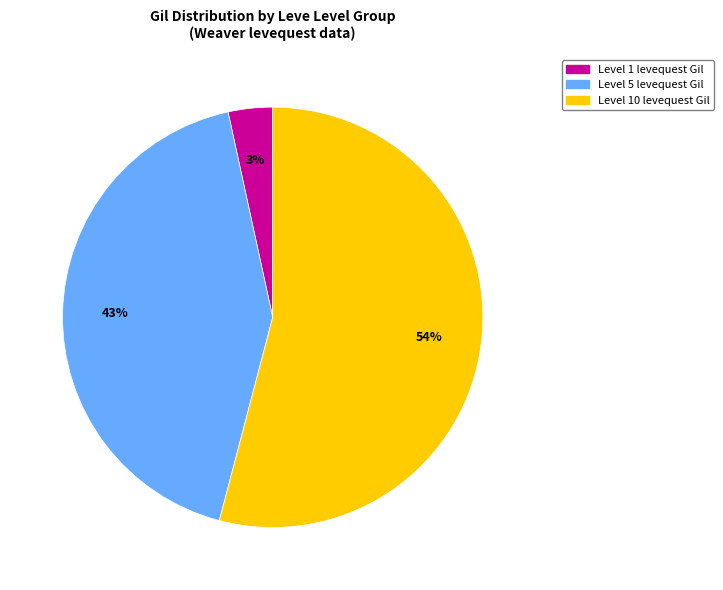

Is there a majority slice in this chart?

Yes